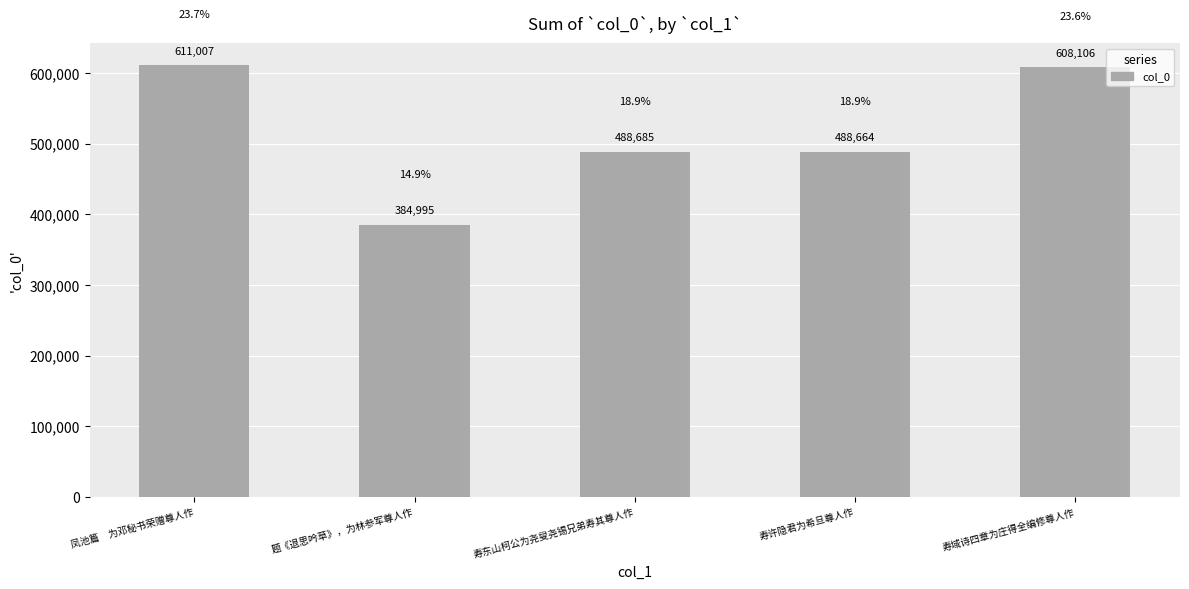

What is the sum of the values at 凤池篇　为邓秘书荣赠尊人作 and 寿东山柯公为尧叟尧锡兄弟寿其尊人作?

1099692